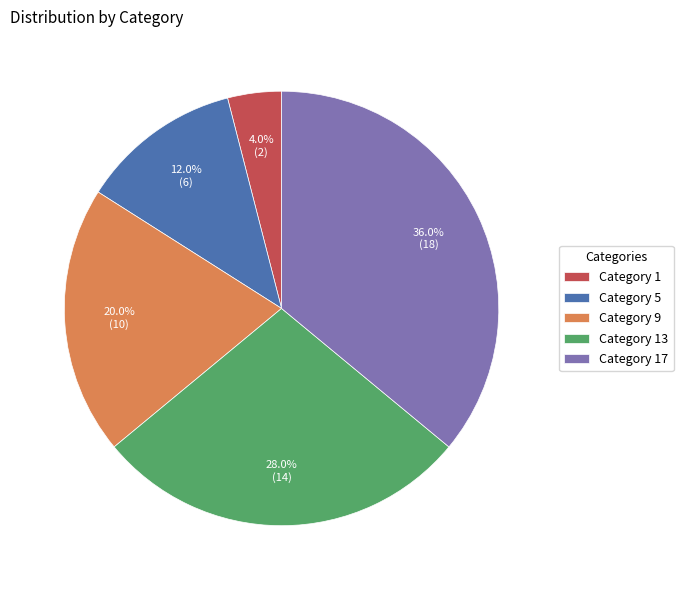

What is the ratio of the value at Category 5 to the value at Category 1?

3.0